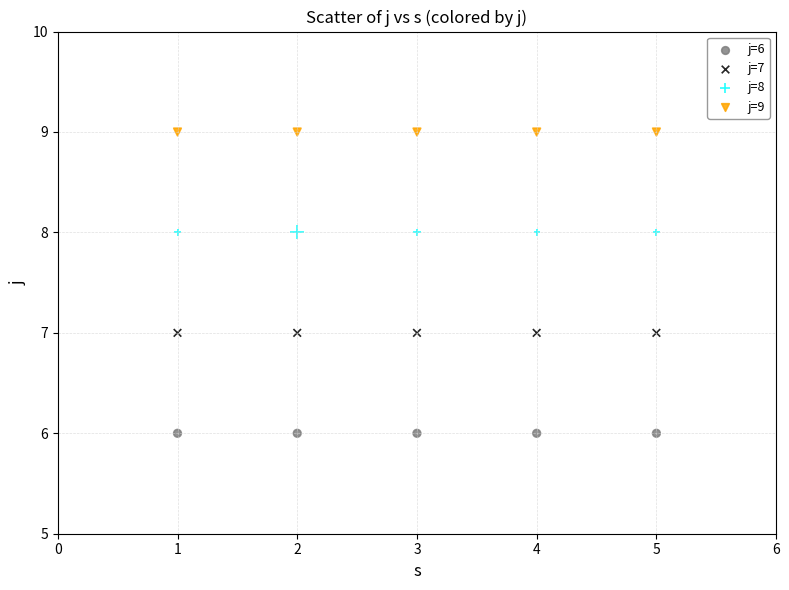

Which series contains the highest Y value?

j=9